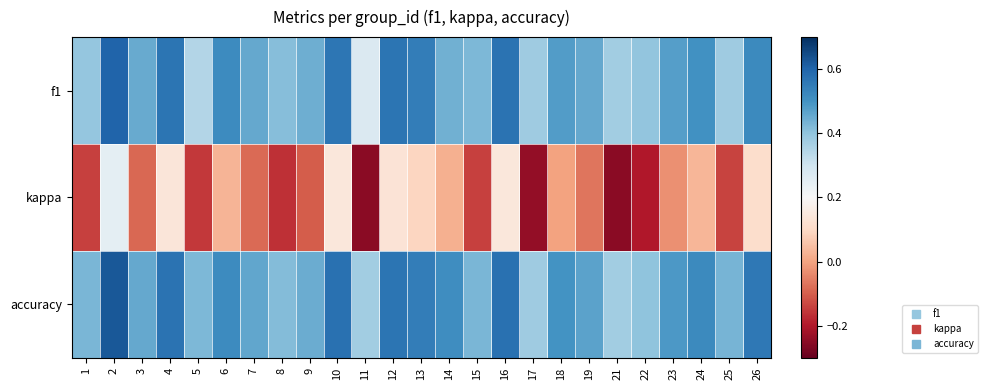

Which series has the widest spread of values?

kappa